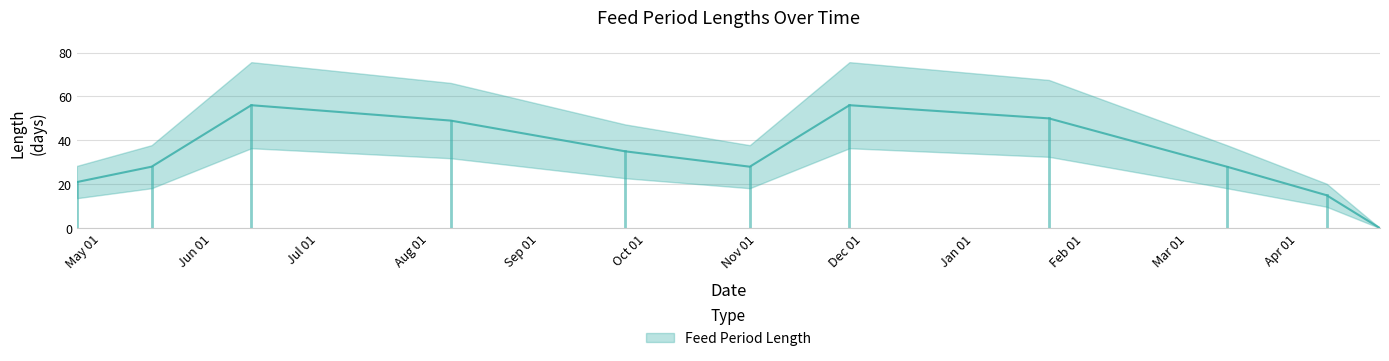

How many points are higher than both their immediate neighbors (excluding endpoints)?

2